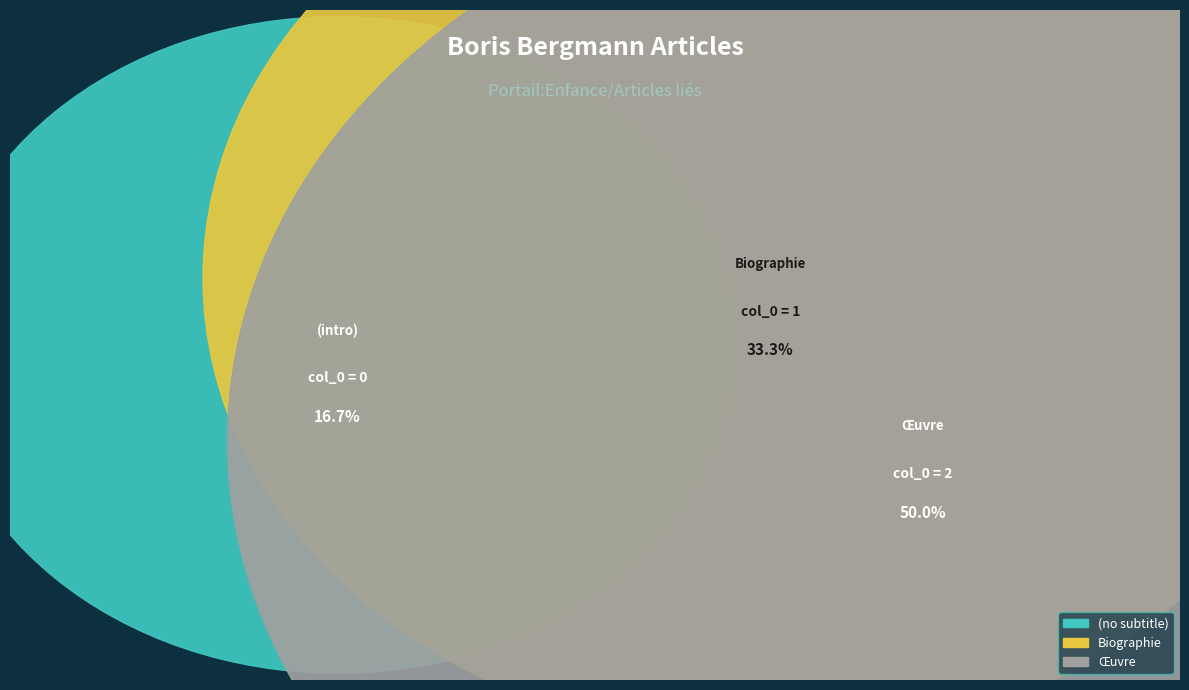

What percentage do Œuvre and (no subtitle) together represent?

66.7%